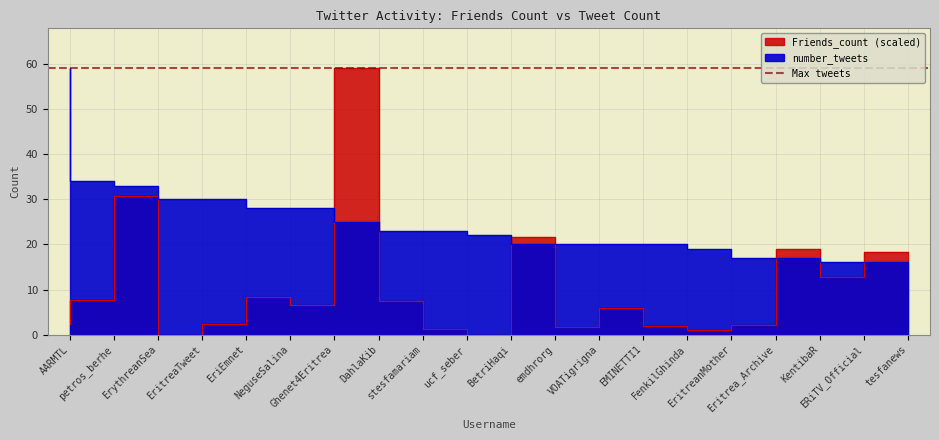

How many data points in Friends_count are above 6?

10